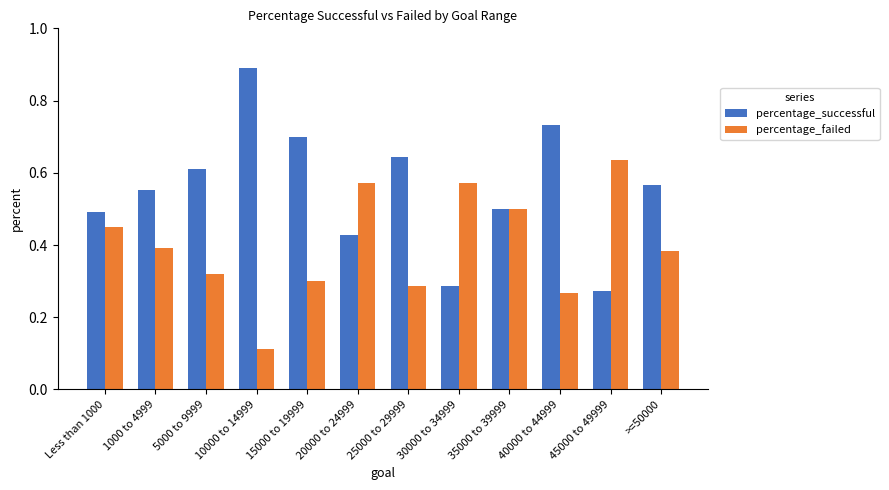

The percentage_failed series shows 0.2 at 5000 to 9999. True or false?

False